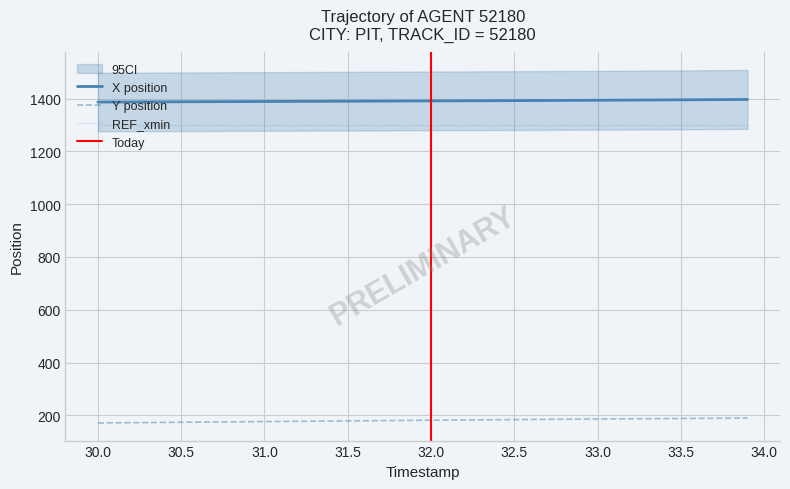

What is the lowest value of the Y position series?

171.3